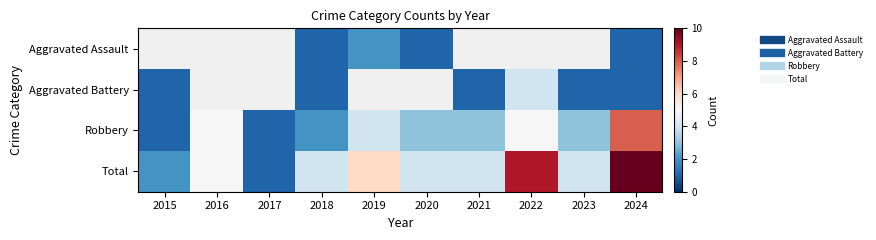

Between 2017 and 2022, which is larger?

2022